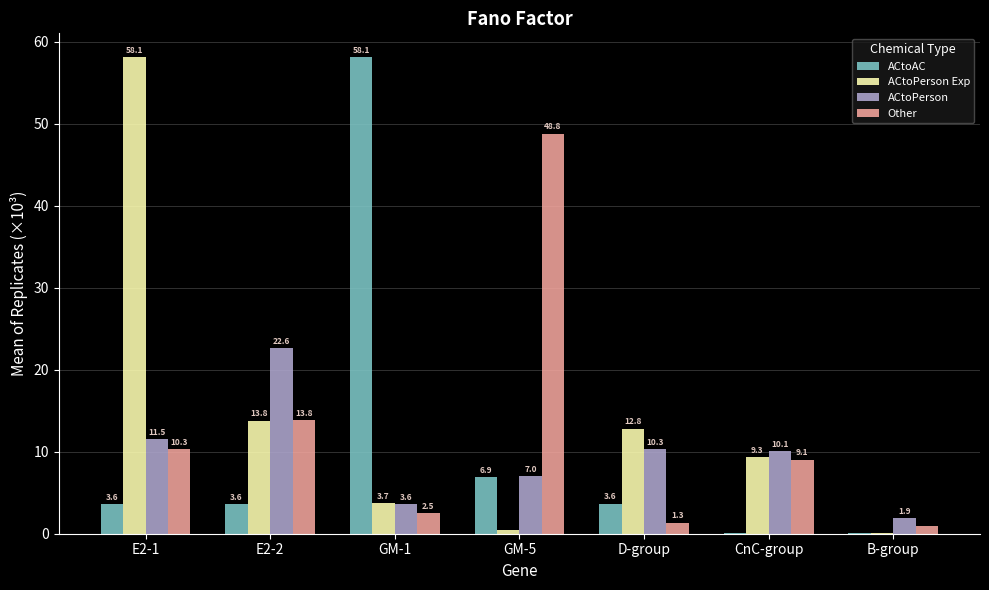

The value of ACtoPerson Exp at GM-1 is 1.2. True or false?

False